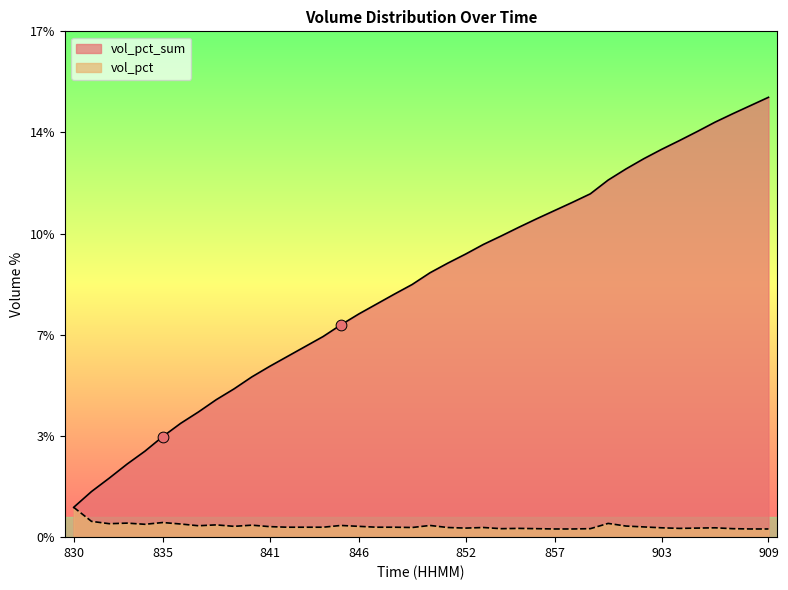

At how many categories does at least one series exceed 0?

40